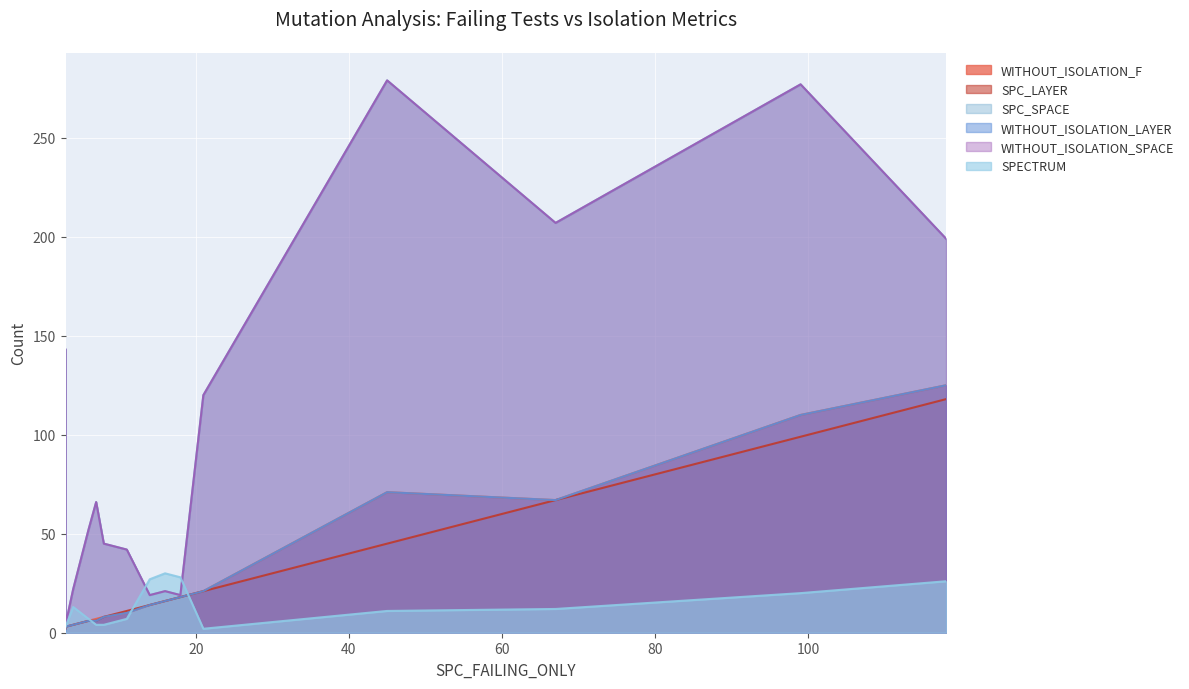

In SPC_SPACE, how many points are higher than both neighbors (excluding endpoints)?

4